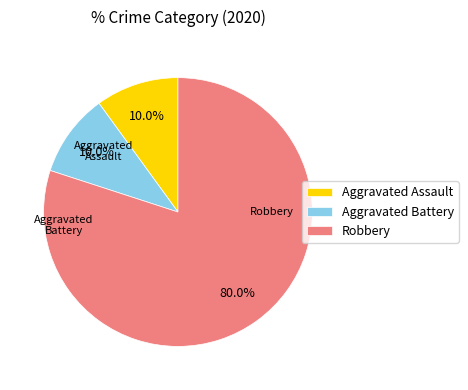

Is Robbery the majority of the pie?

Yes